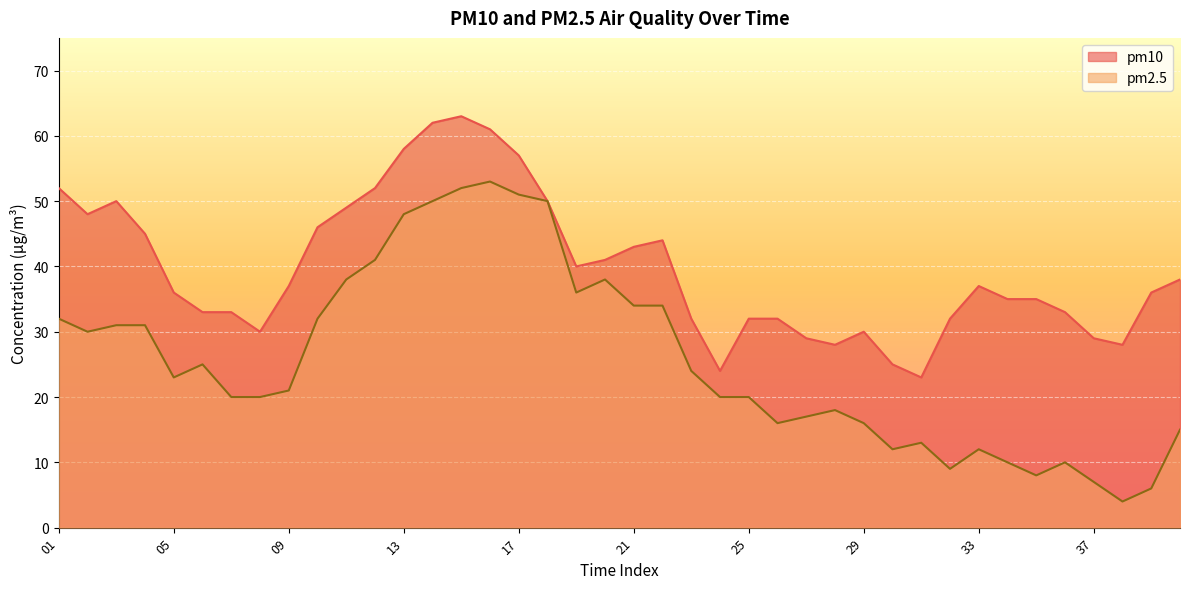

True or false: pm2.5 has a value of 15 at 40.

True